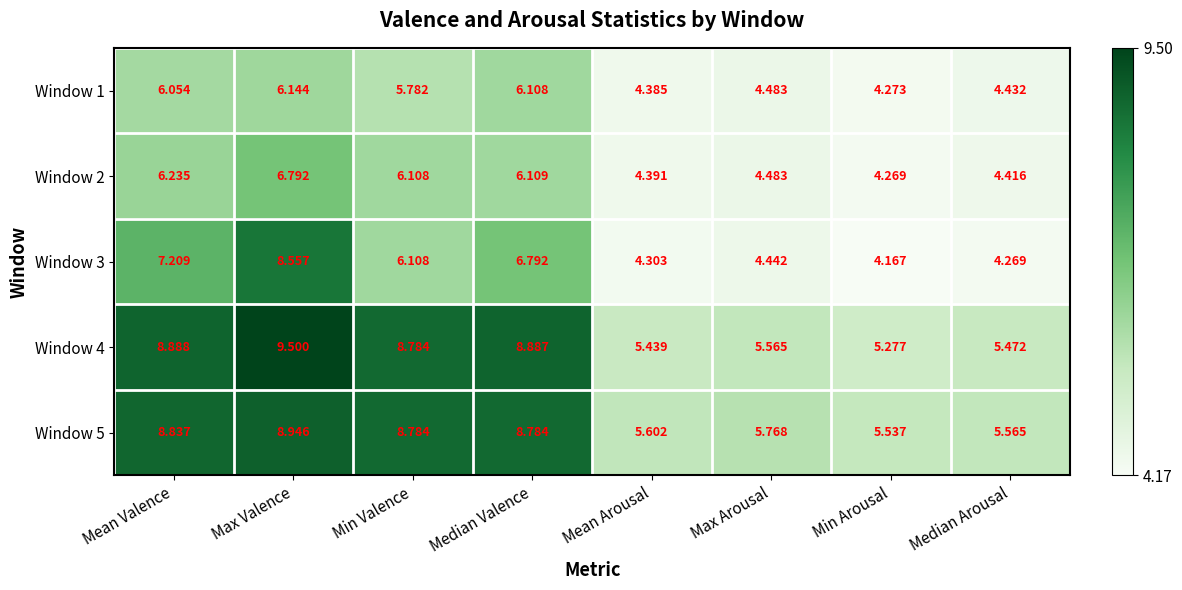

What is the spread (max minus min) of values at Min Arousal?

1.4